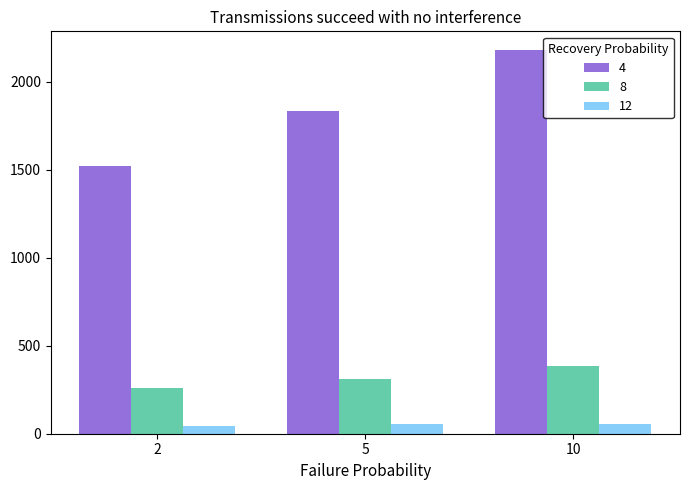

What is the maximum value for 8?

382